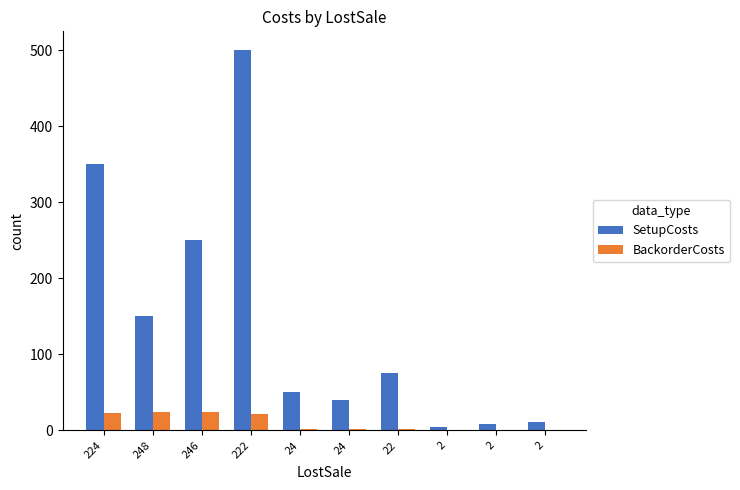

What is the sum of the BackorderCosts values at 222 and 24?

24.6